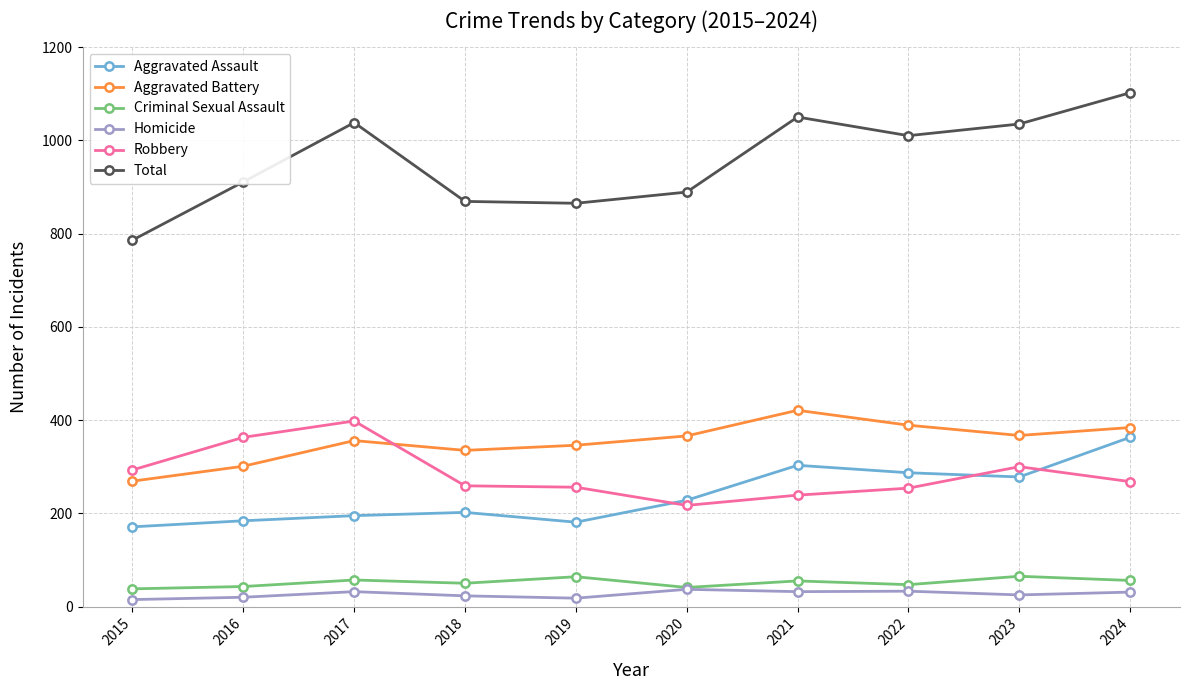

Where is Total nearest to the value 944?

2016